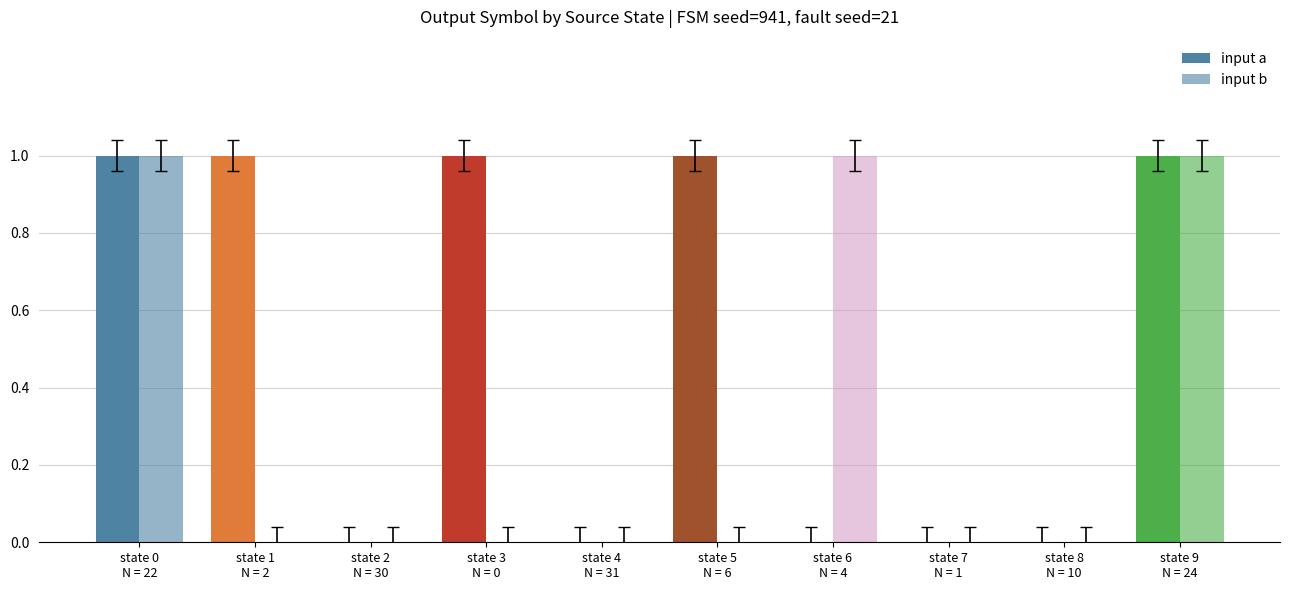

What position from the left is state 8
N = 10?

9